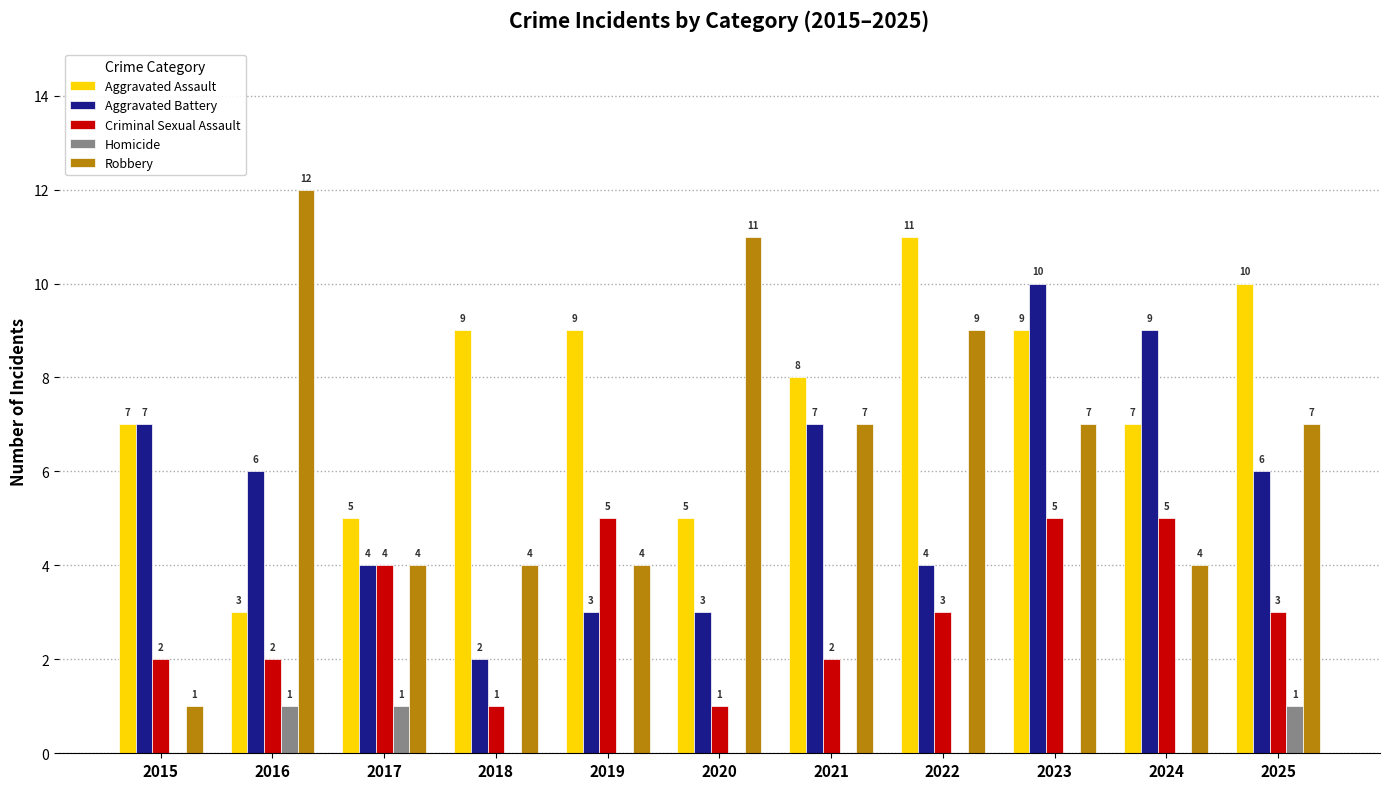

Are the bars horizontal?

No